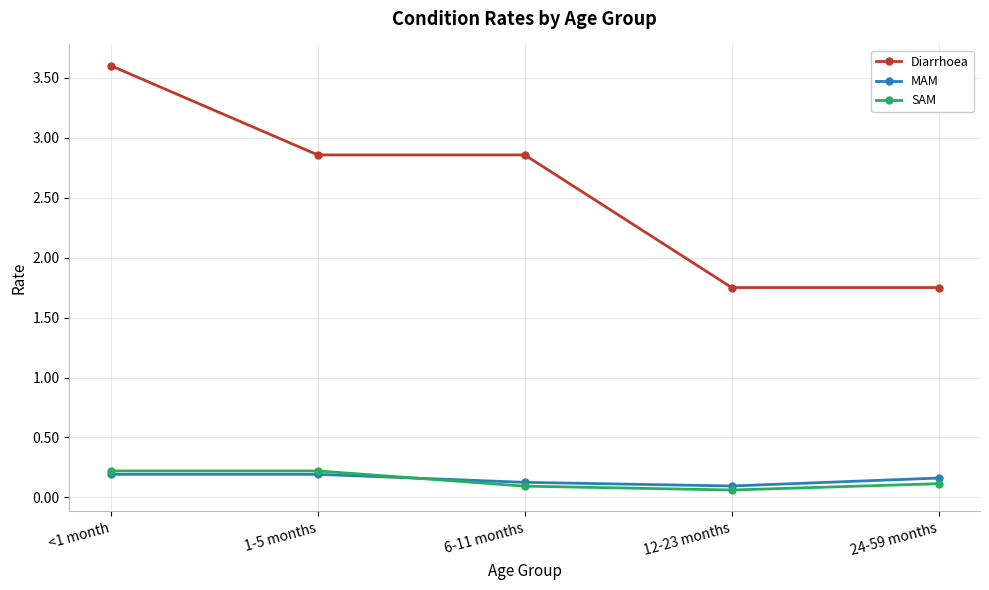

Which series changed the most between <1 month and 6-11 months?

Diarrhoea